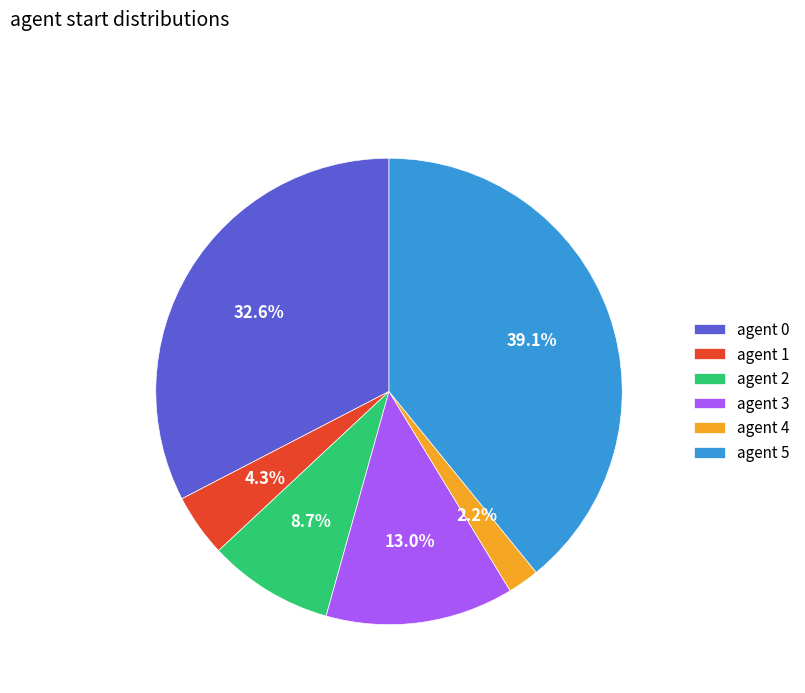

What percentage is NOT represented by agent 1?

95.7%